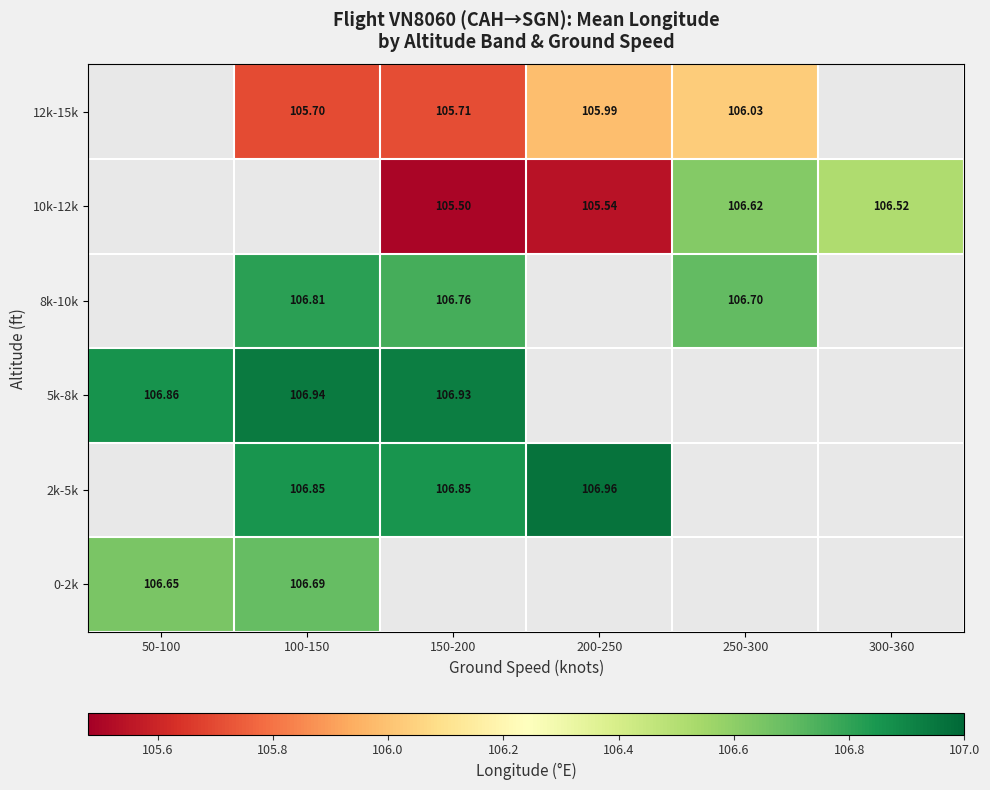

List the labels in order of 0-2k value, smallest first.

50-100, 100-150, 150-200, 200-250, 250-300, 300-360